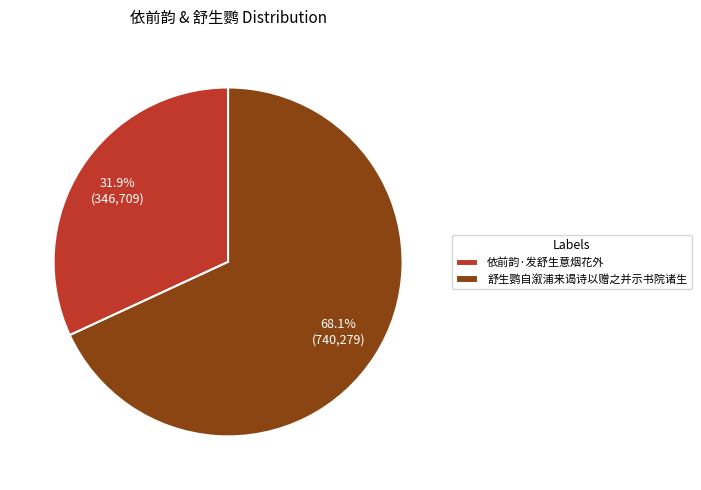

To the nearest percent, what is the average slice percentage?

50%